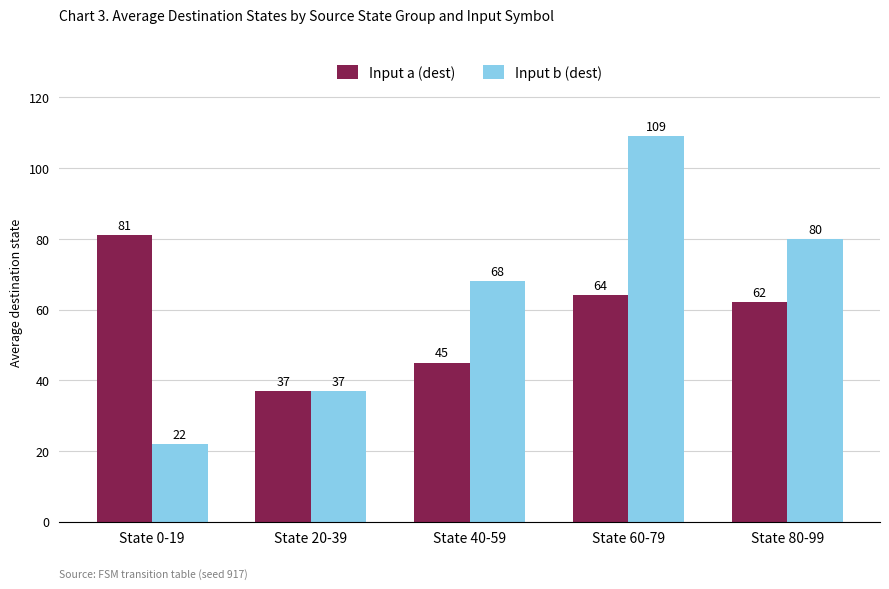

What is the label of the 1st bar from the left?

State 0-19